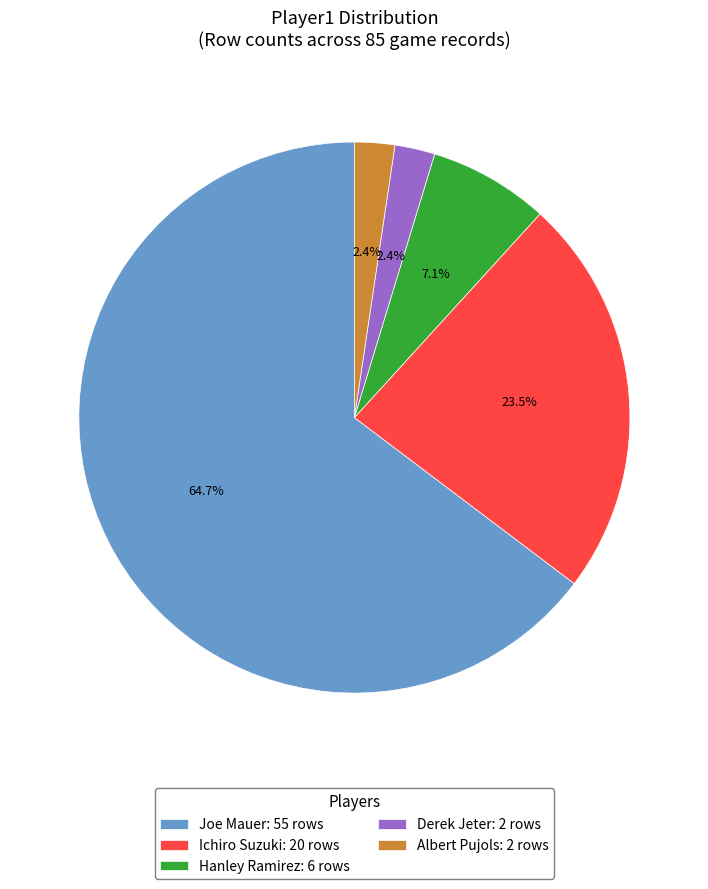

What percentage is the Joe Mauer slice, to the nearest percent?

65%